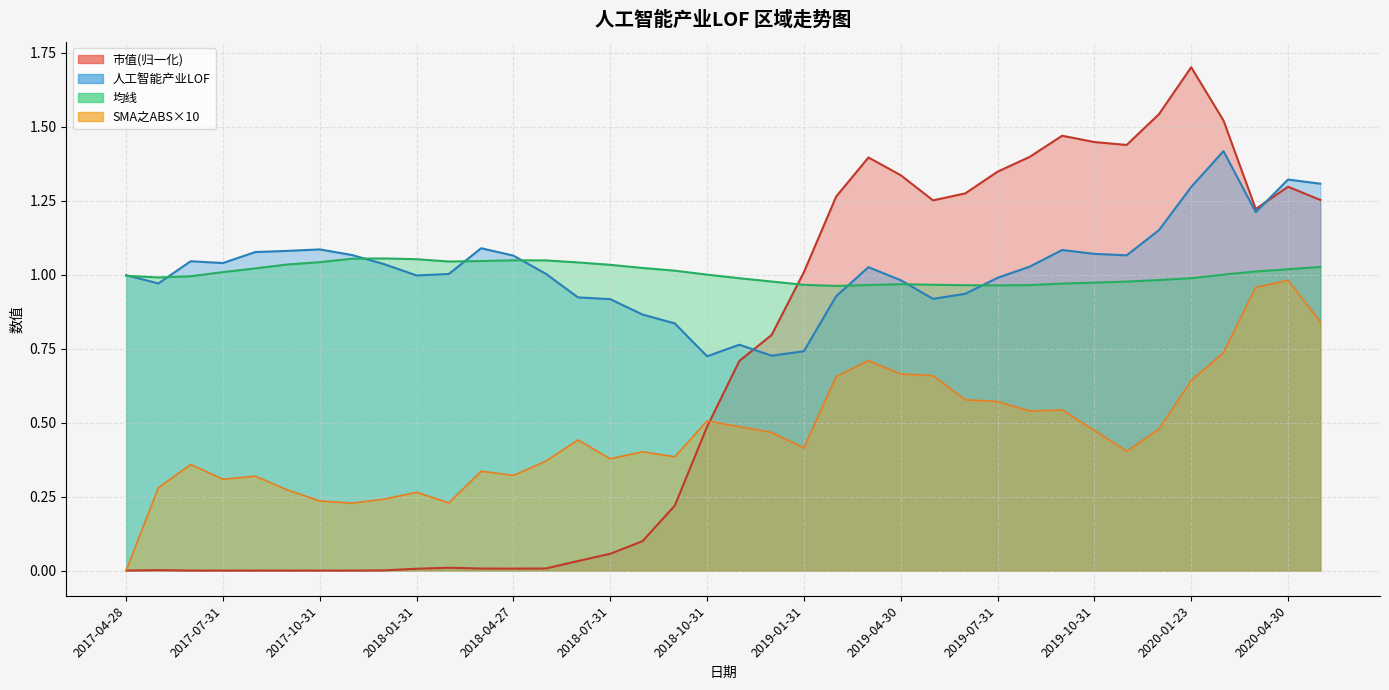

What is the maximum value shown in the chart?

1.7